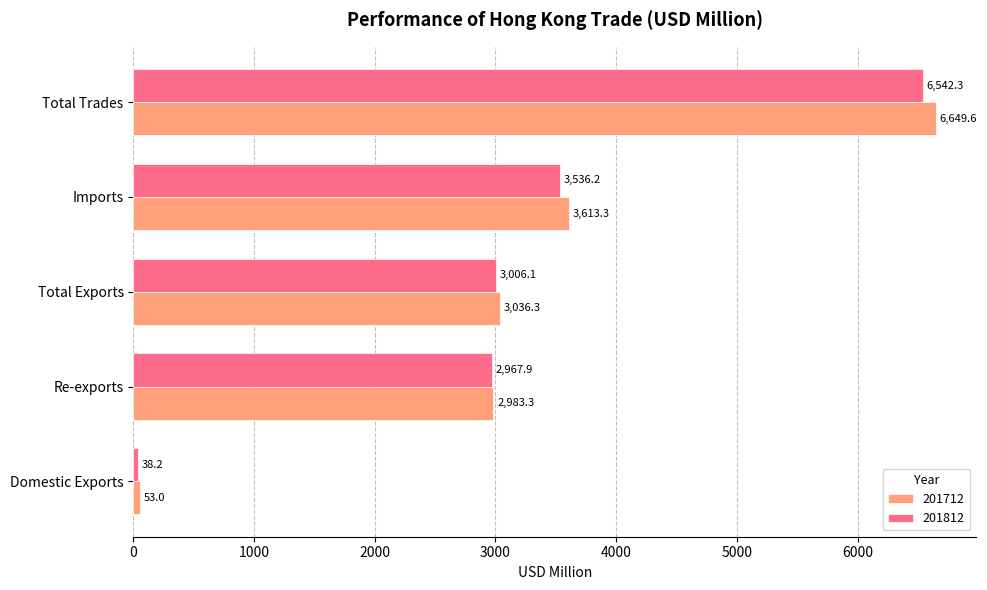

Which series changed the most between Total Exports and Total Trades?

201712